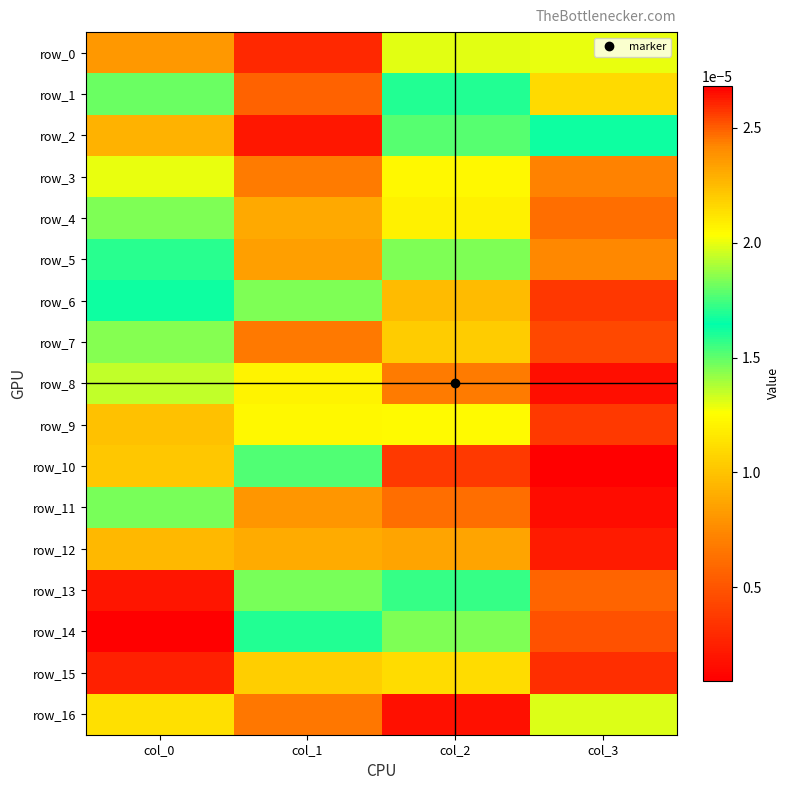

How many series are shown in this chart?

17